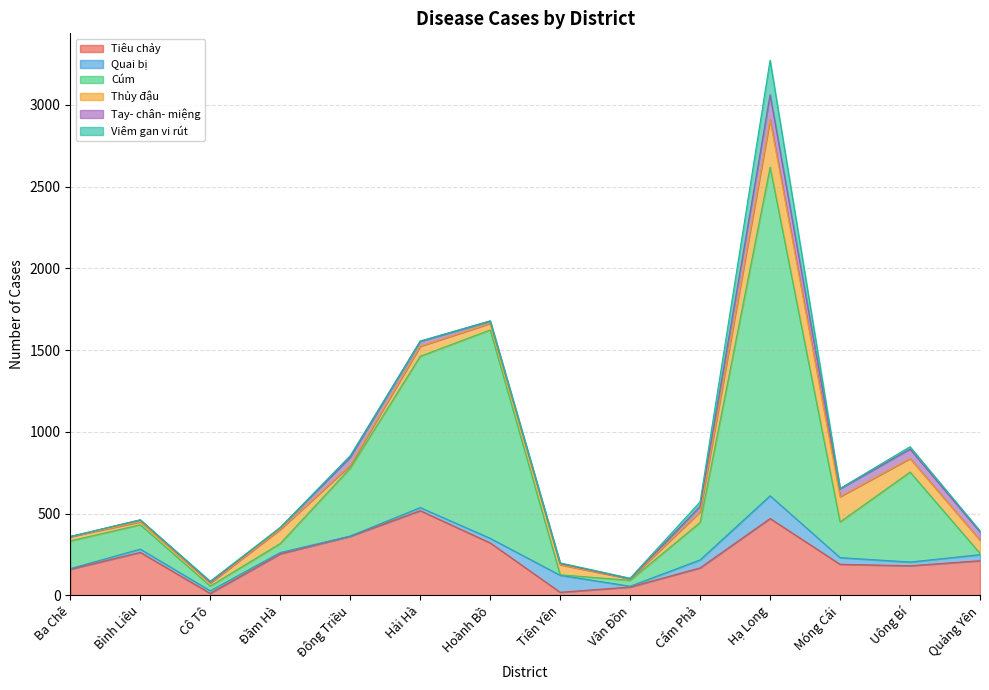

At Bình Liêu, list the series in order from smallest to largest.

Viêm gan vi rút, Tay- chân- miệng, Thủy đậu, Quai bị, Cúm, Tiêu chảy